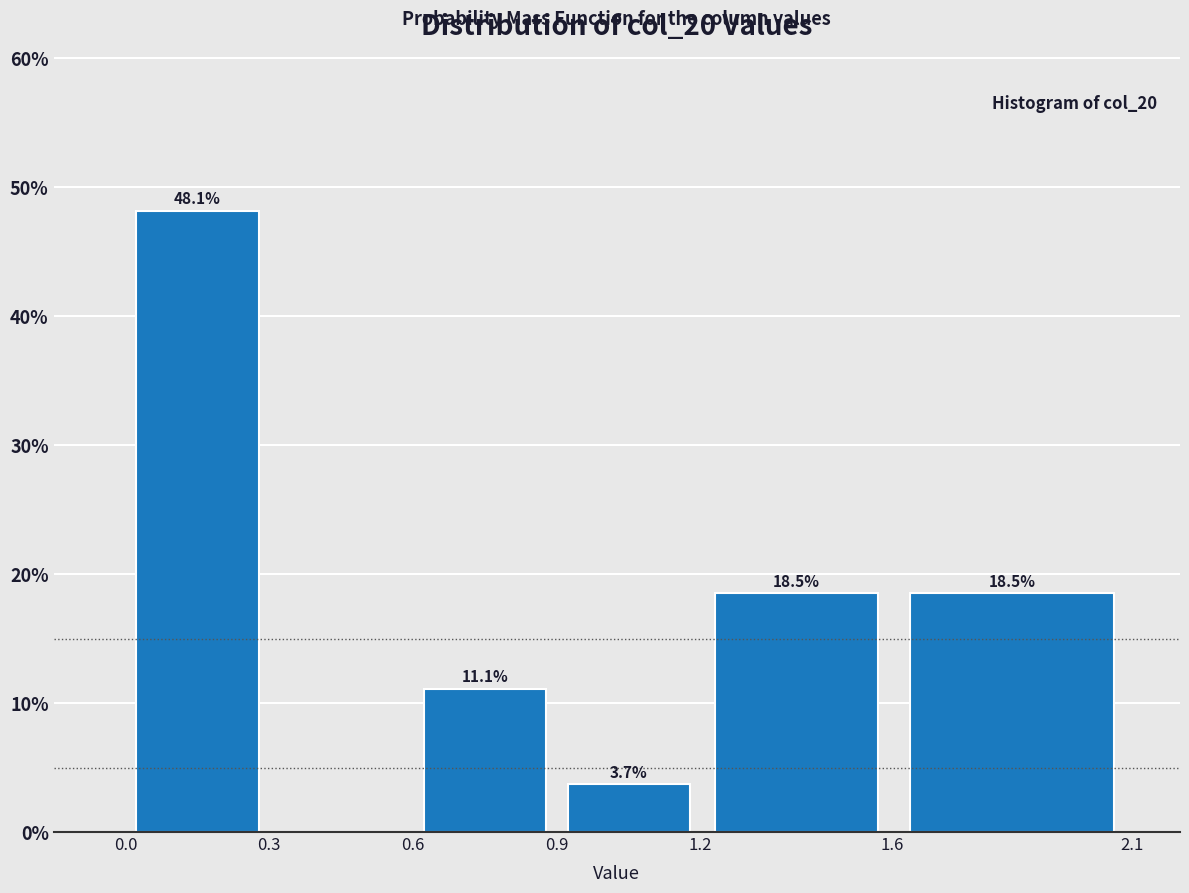

Over which range of the x-axis is the bar tallest?

0.0 to 0.3